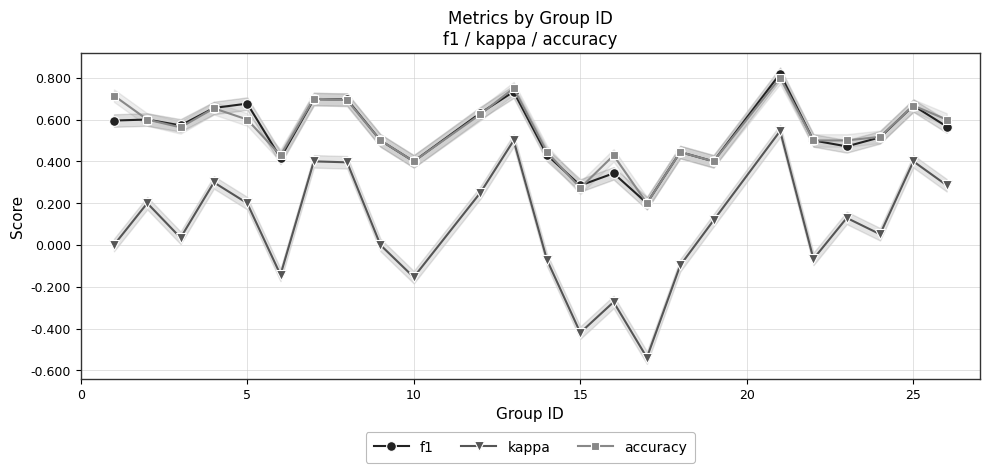

After their last crossing, which series has the higher values: accuracy or f1?

accuracy